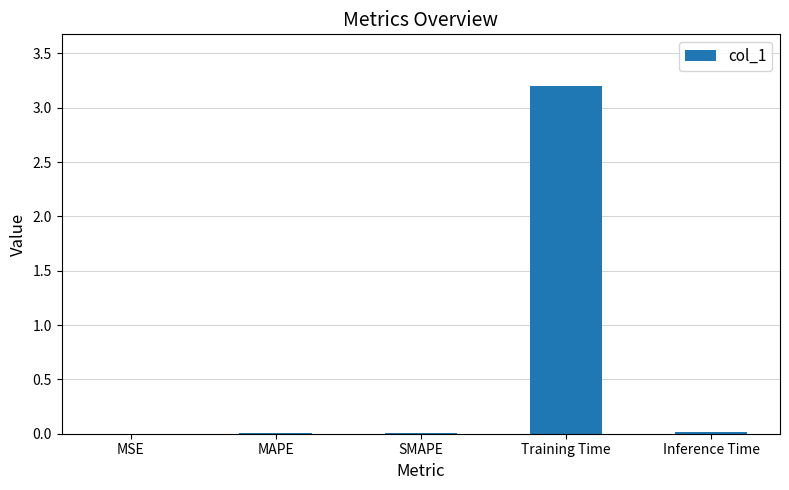

True or false: the data shows 0.0 at MAPE.

True